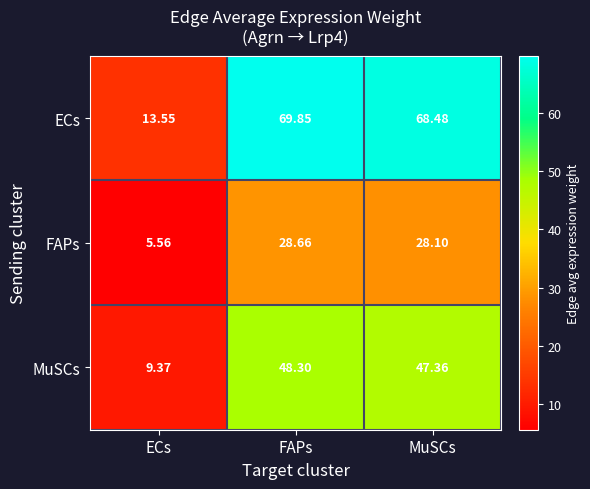

Which series has the largest total across all categories?

ECs